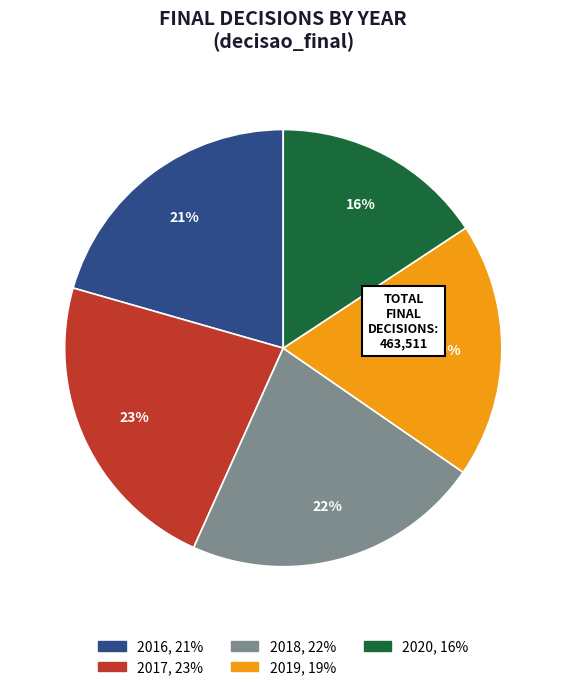

To the nearest percent, what is the average slice percentage?

20%